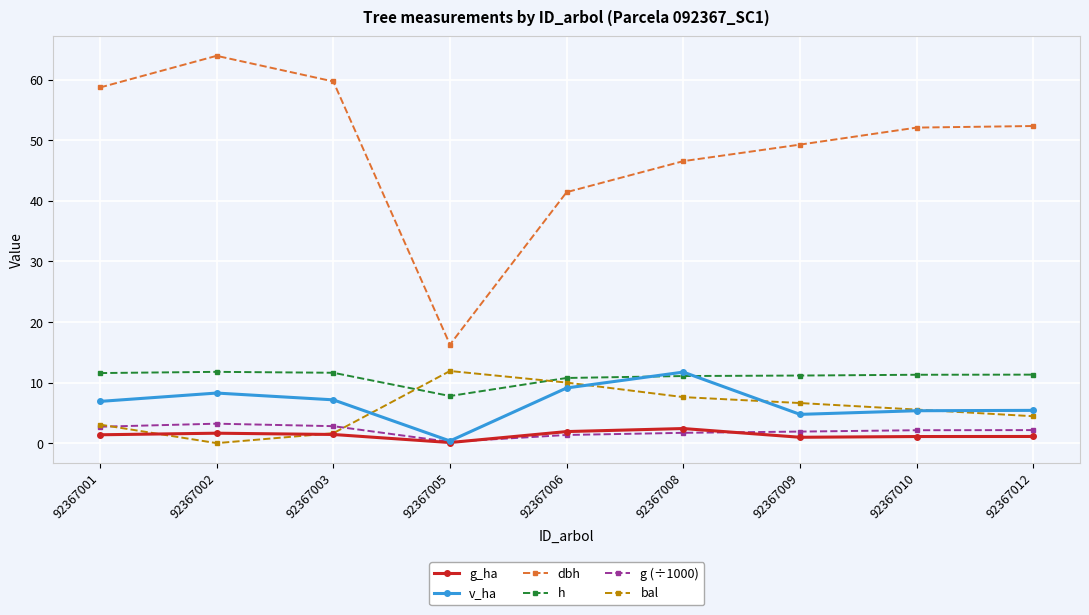

How many distinct data groups are displayed?

6